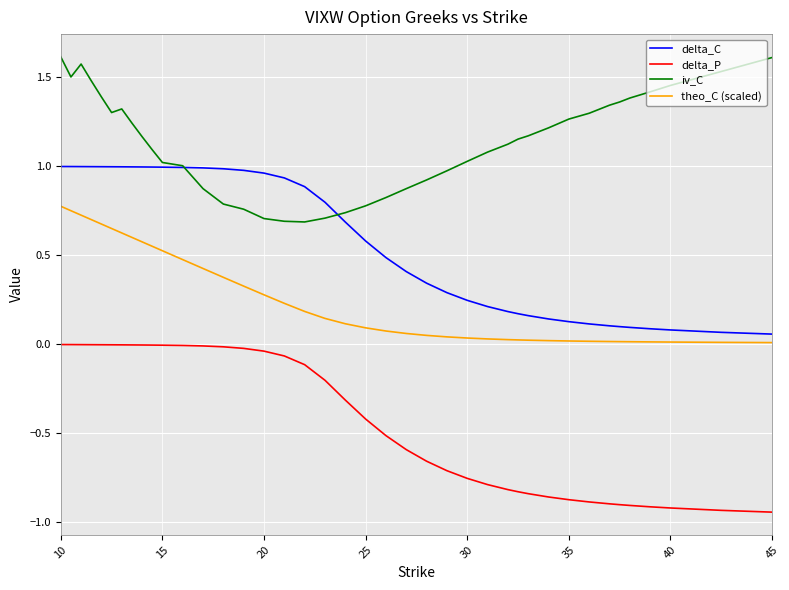

True or false: delta_P and delta_C cross at least once.

False